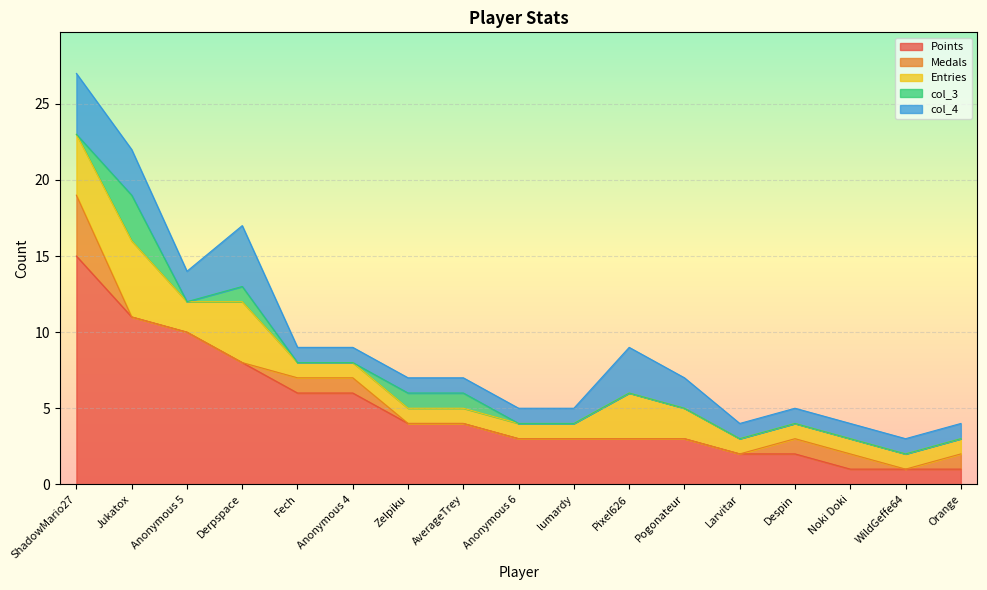

Between Anonymous 5 and Larvitar, which is larger?

Anonymous 5